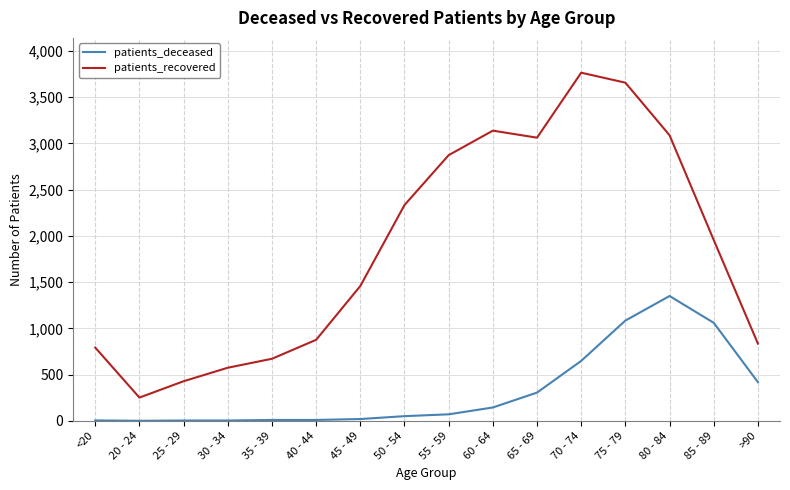

What is the greatest value displayed?

3766